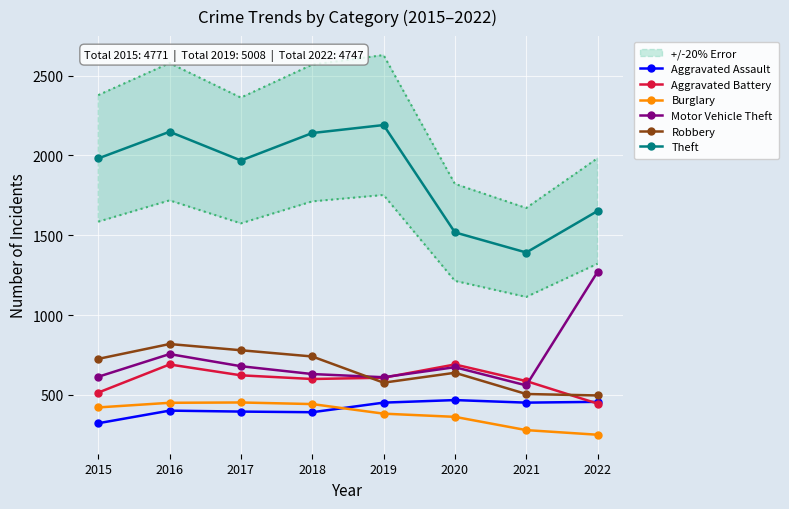

The value of Theft at 2021 is 736. True or false?

False